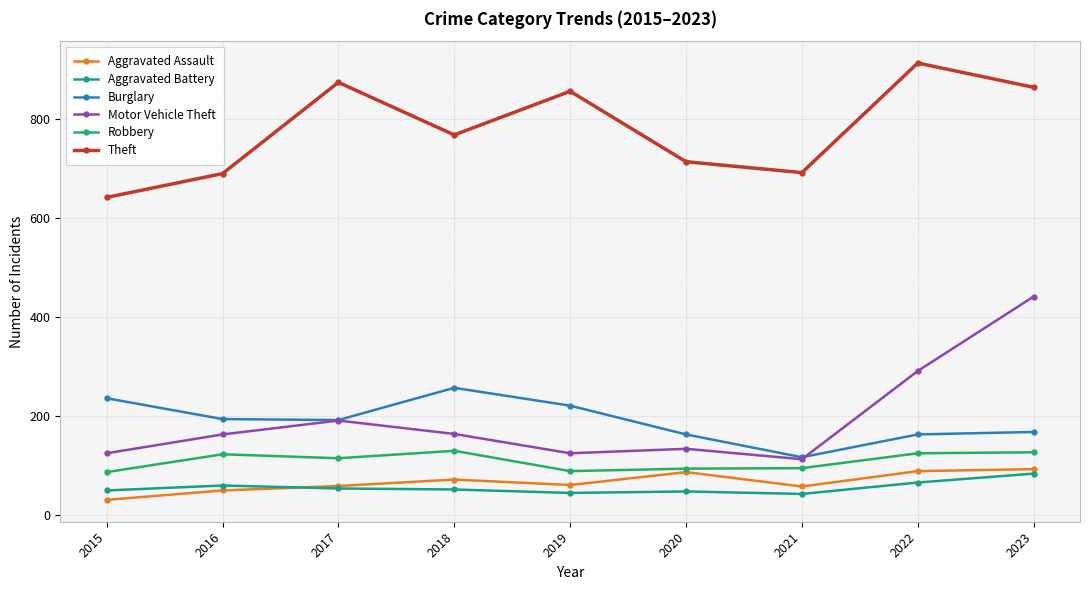

What is the value of the Aggravated Battery point at the 3rd from the left?

54